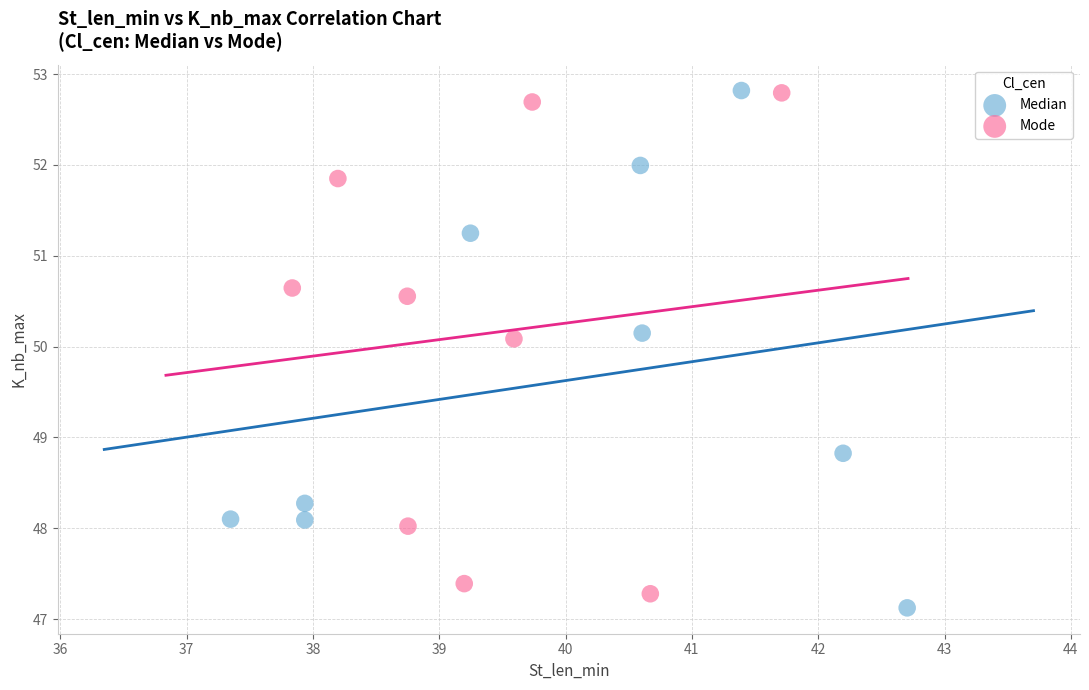

Which series has the widest spread of Y values?

Median